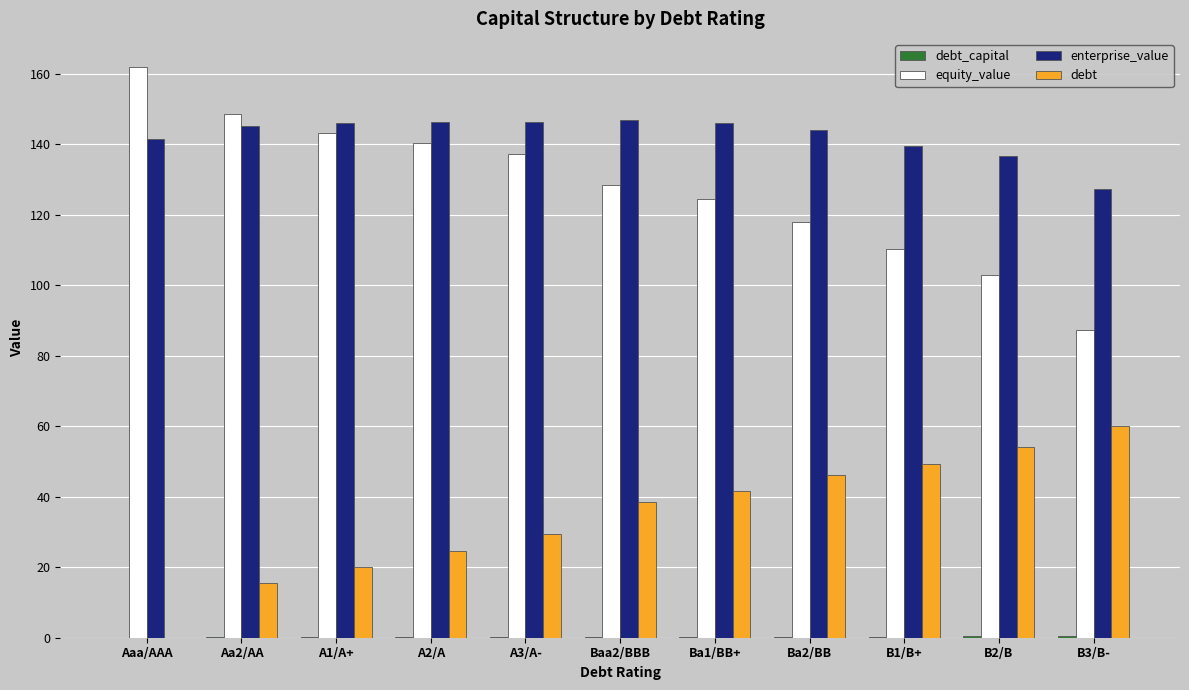

Which series has the largest total across all categories?

enterprise_value